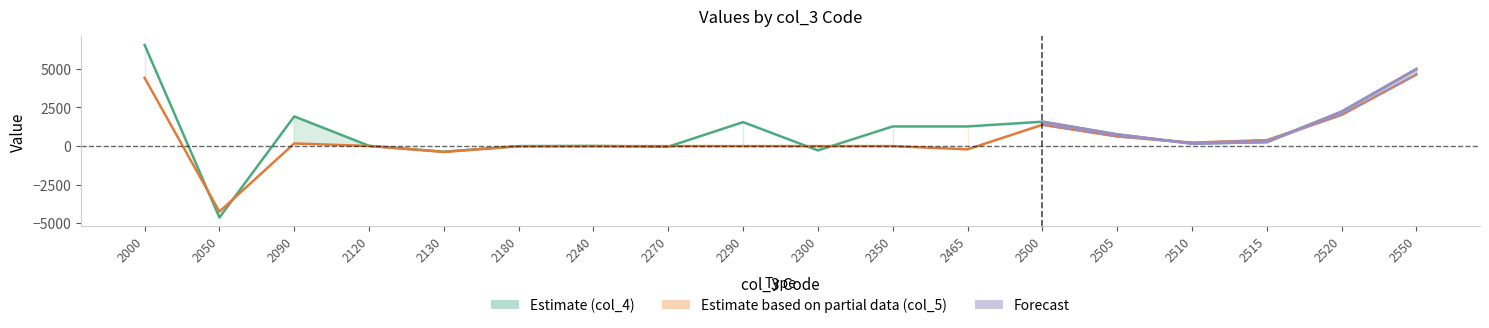

How many intersections are there between col_4 (Estimate) and col_5 (Forecast)?

8